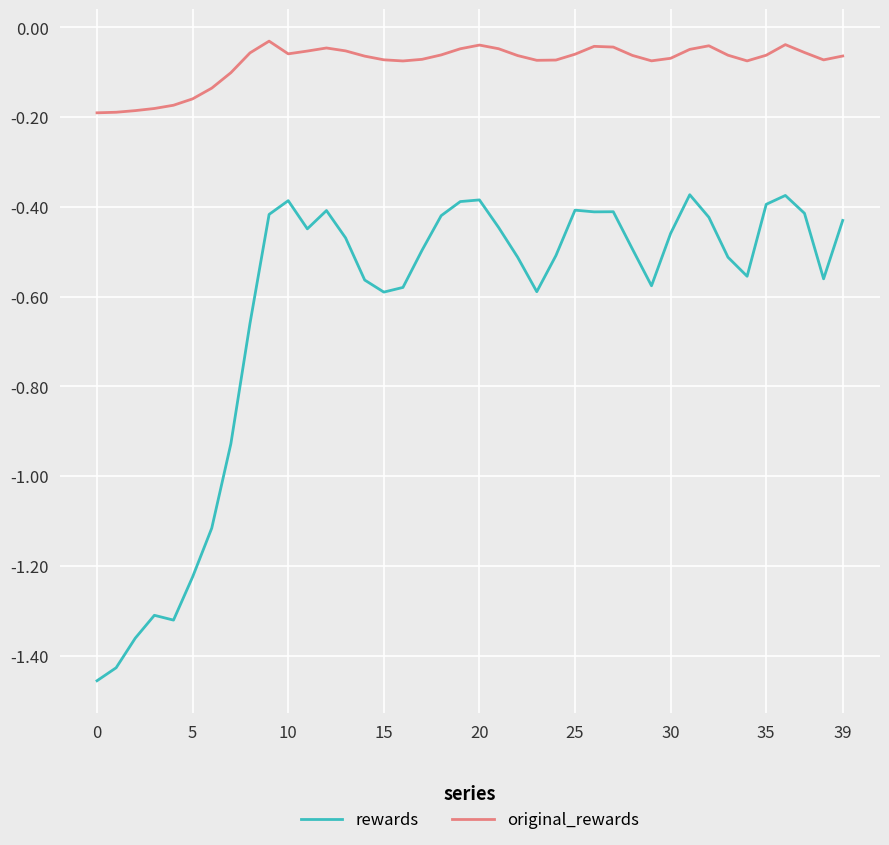

True or false: rewards and original_rewards intersect in this chart.

False